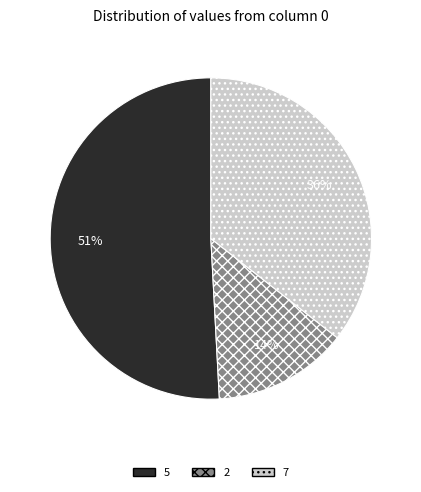

To the nearest percent, what is the difference between the 2 and 5 slice percentages?

37%